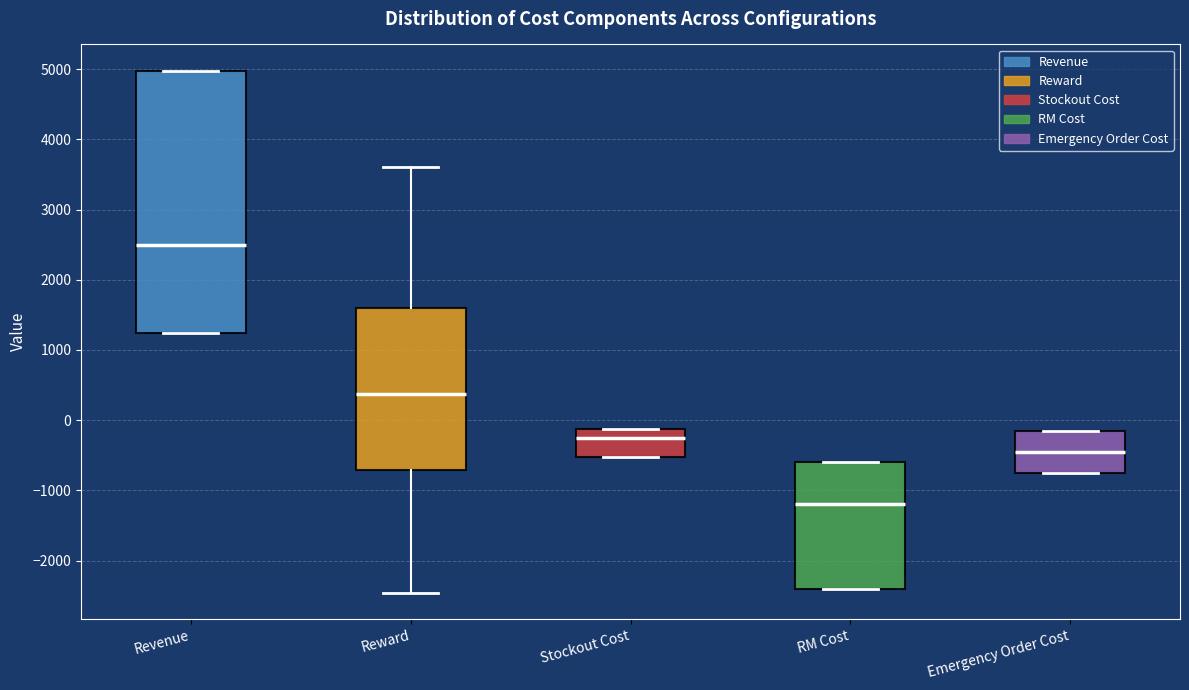

Which box is the tallest, from its lower edge to its upper edge?

Revenue